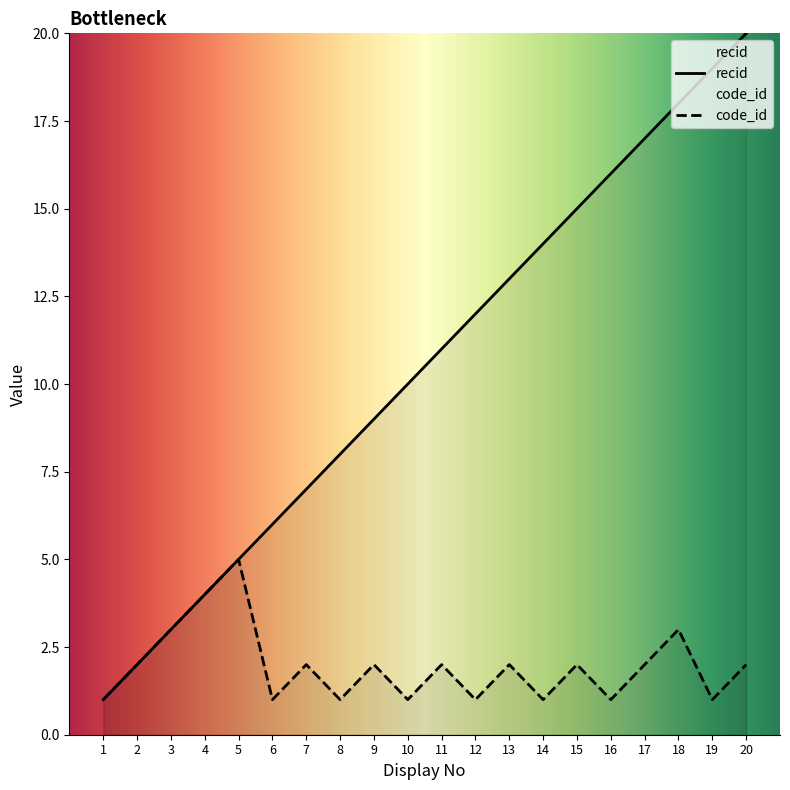

How many code_id values are between 1 and 2?

16